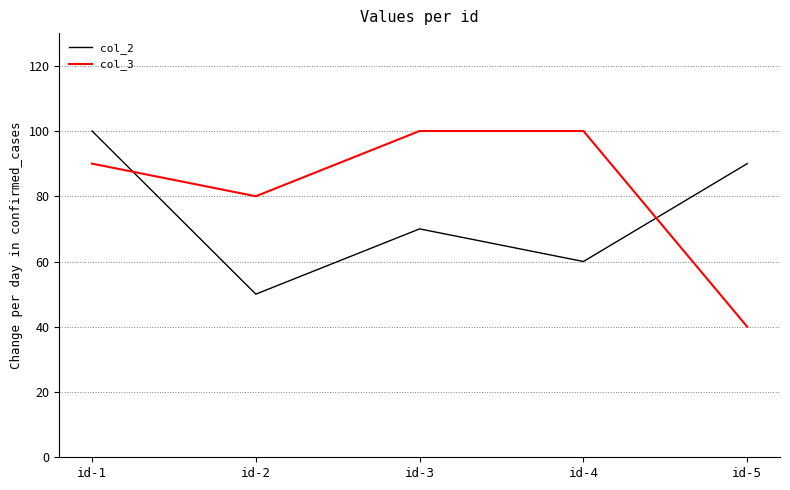

What are all the series names shown in the legend?

col_2, col_3